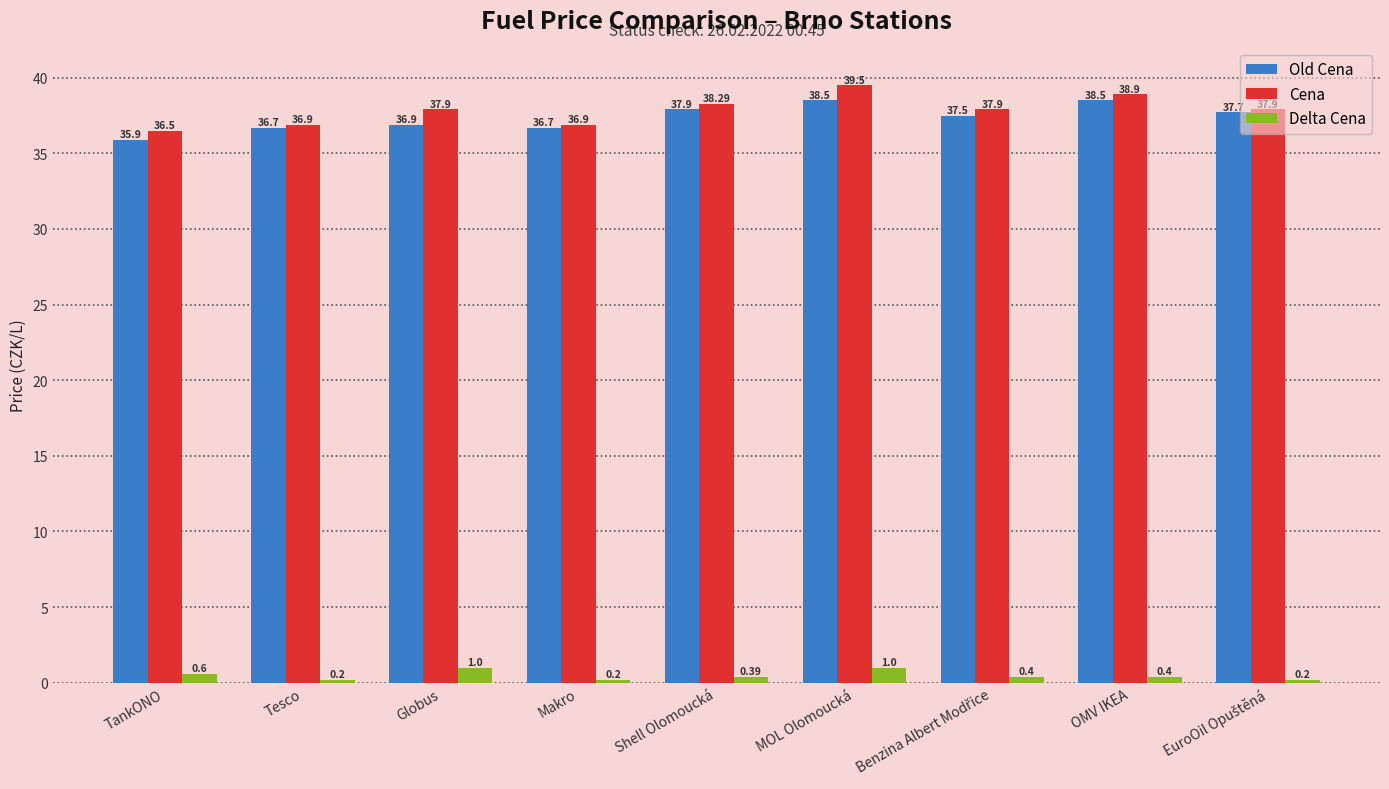

True or false: Delta Cena has a value of 0.4 at Shell Olomoucká.

True